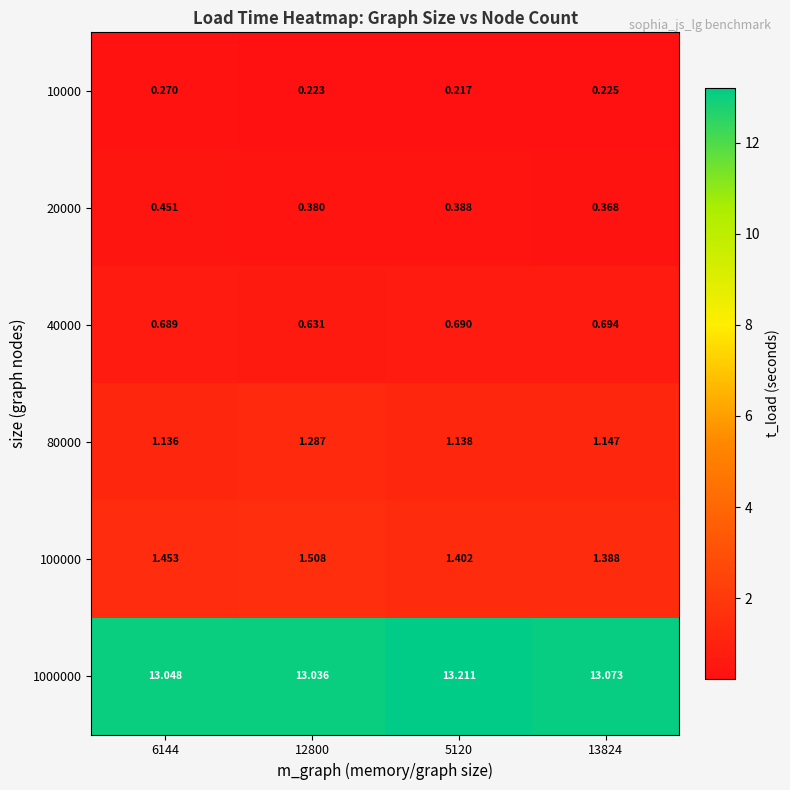

At how many categories does at least one series exceed 1?

4